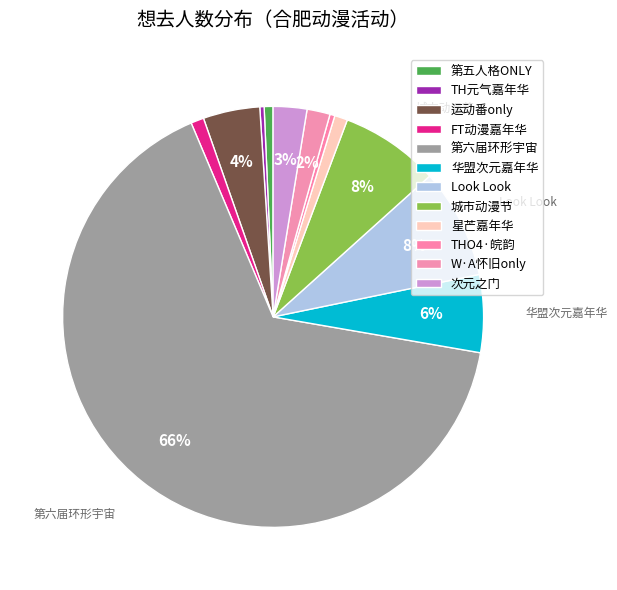

To the nearest percent, what is the average slice percentage?

8%